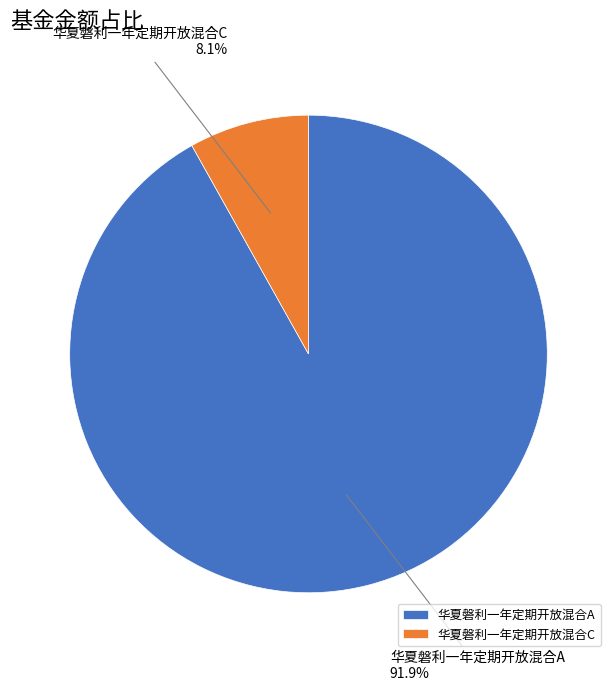

How many slices are in this pie chart?

2